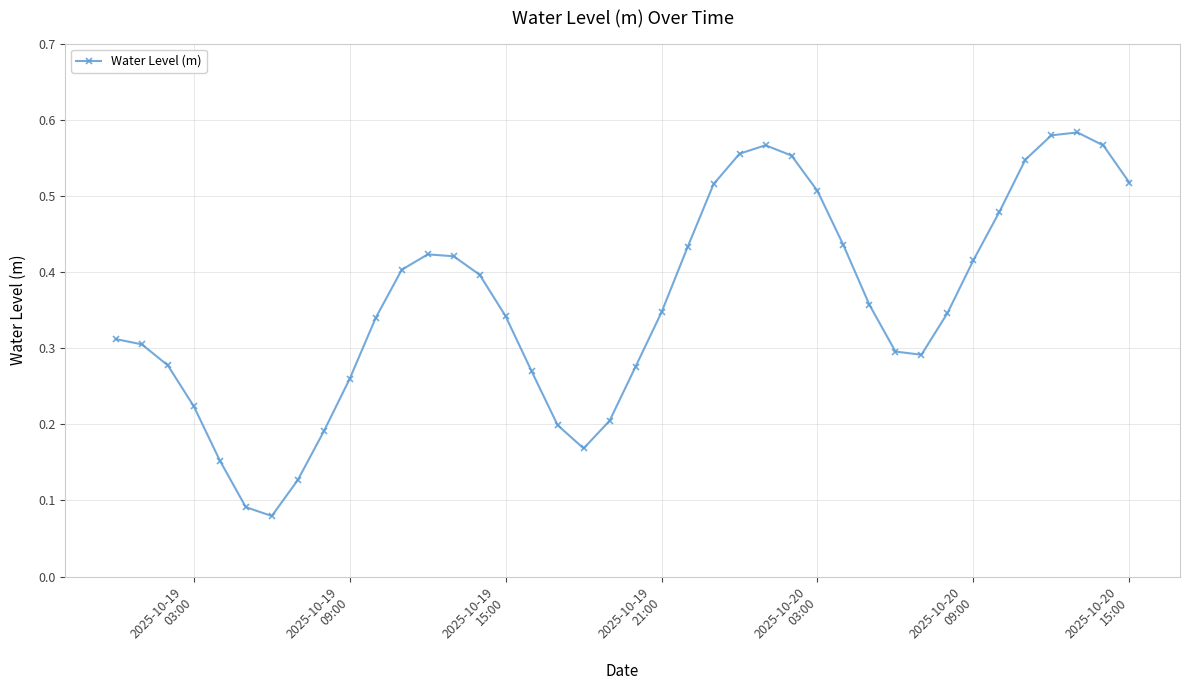

True or false: there are more than 0 points higher than both neighbors.

True